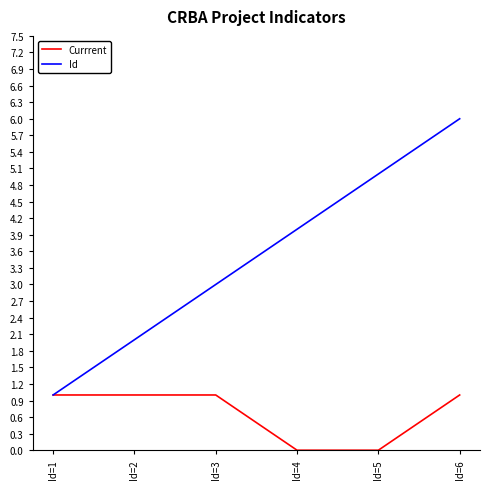

Which series has the widest spread of values?

Id